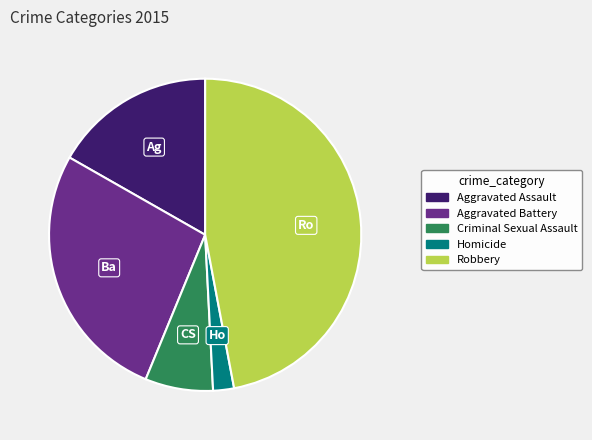

Combined, do Criminal Sexual Assault and Homicide account for over 50%?

No